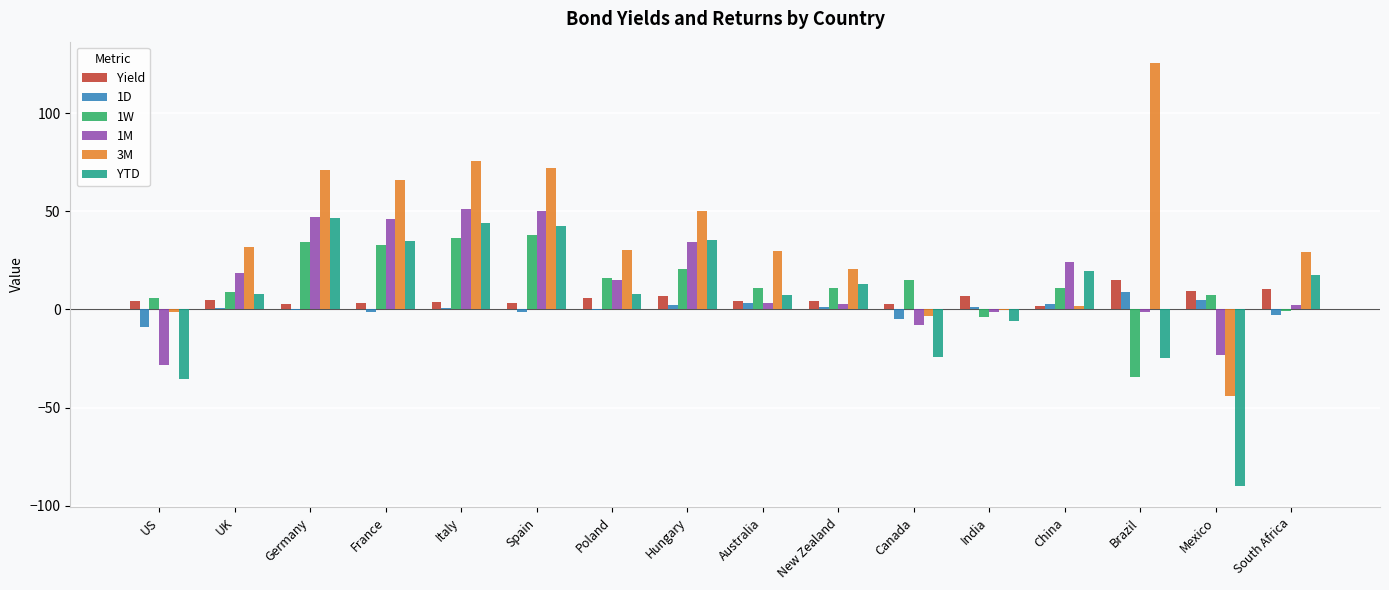

Which category has the highest value in the 3M series?

Brazil